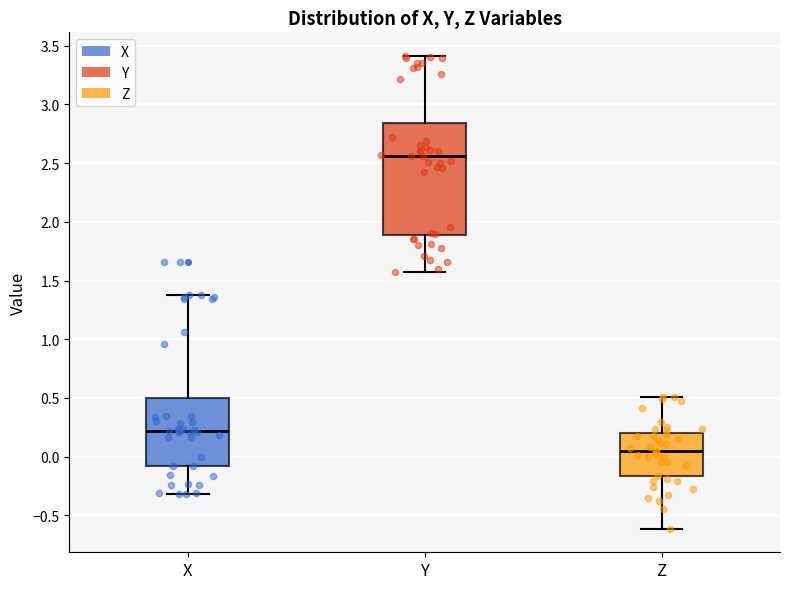

Reading left to right, read every box against the y-axis: the position of its median line, the range the box covers, and the ends of its whiskers. The values are not printed on the chart, so give them approximately, as read against the axis.

X: median 0.20, box -0.10 to 0.50, whiskers -0.30 to 1.35
Y: median 2.55, box 1.90 to 2.85, whiskers 1.55 to 3.40
Z: median 0.05, box -0.15 to 0.20, whiskers -0.60 to 0.50